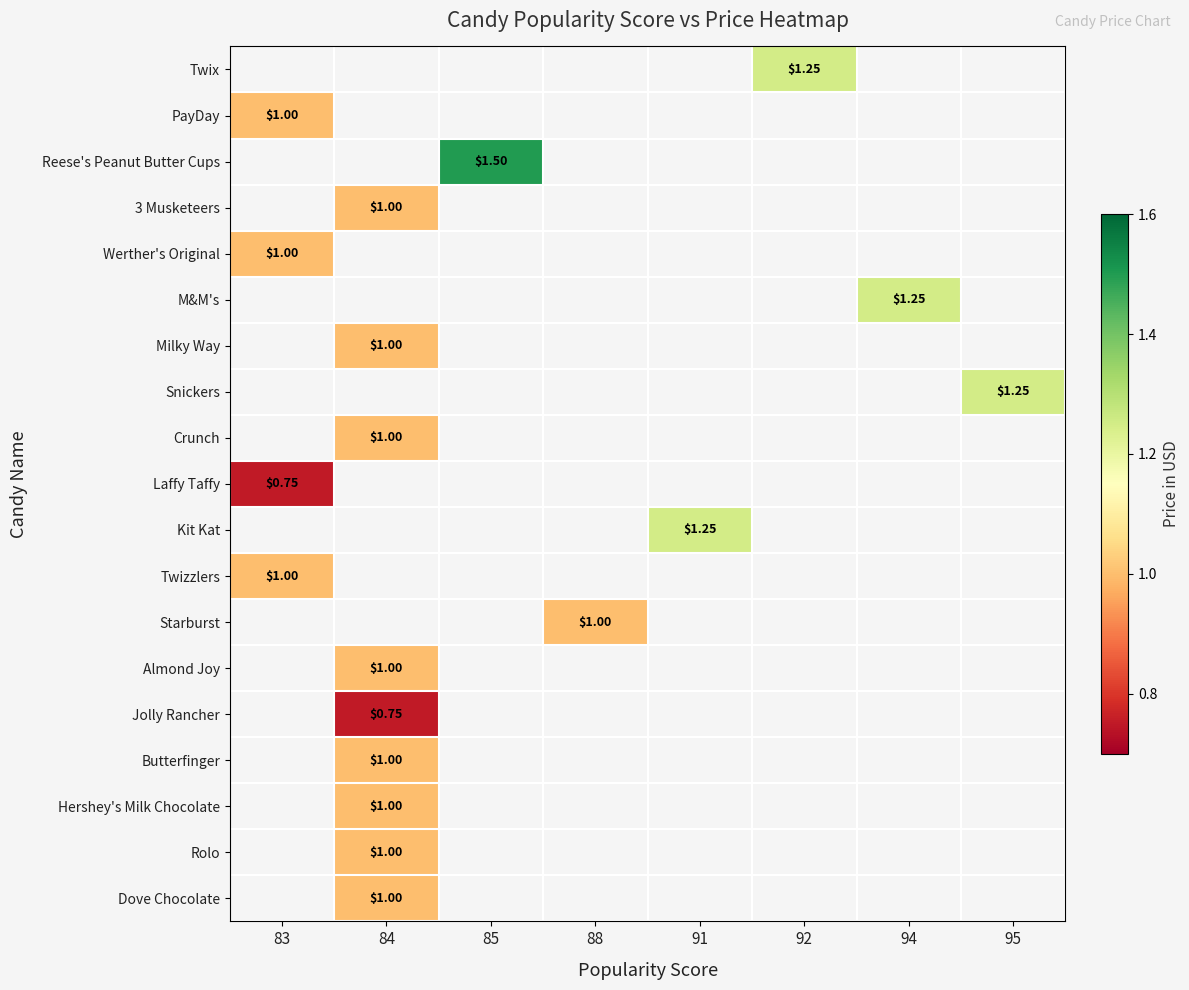

How many data points does each series have?

8